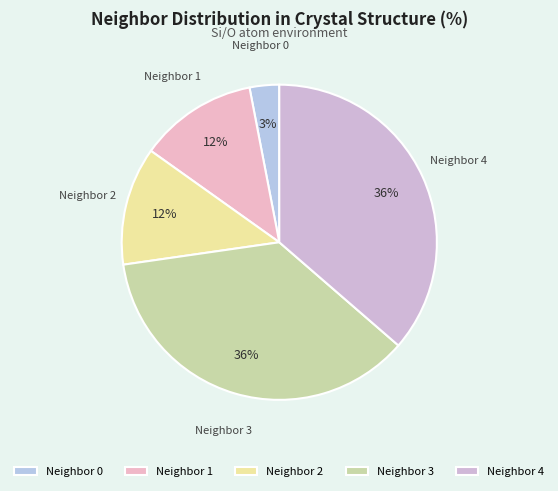

True or false: Neighbor 1 accounts for 12% of the total.

True